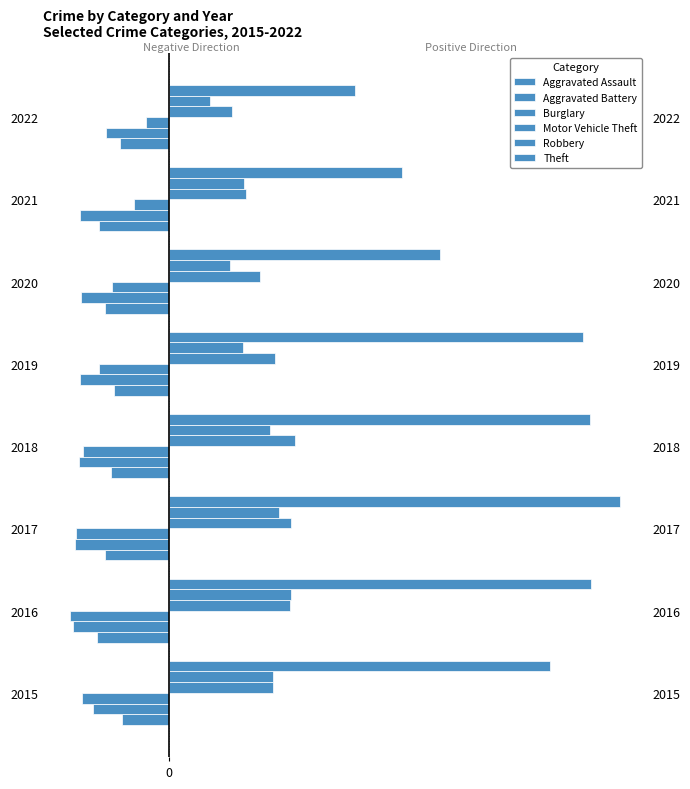

True or false: Motor Vehicle Theft has a value of 140 at 2016.

False